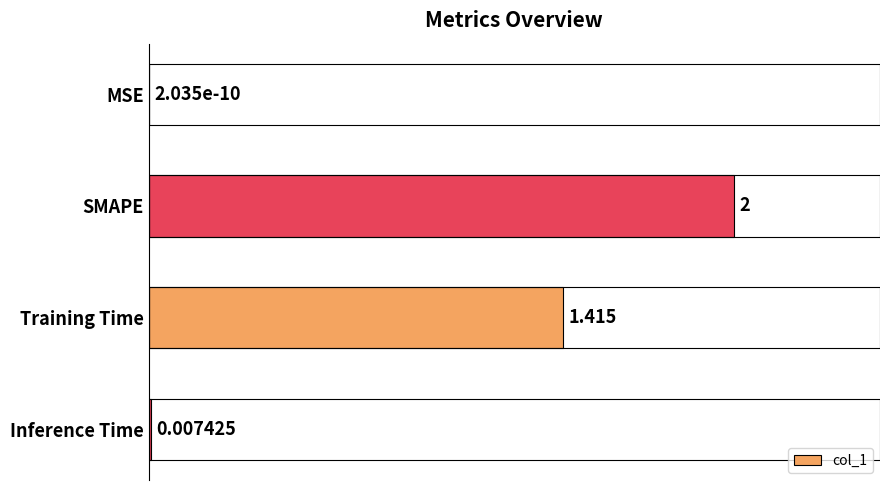

Which has a higher value, Training Time or MSE?

Training Time